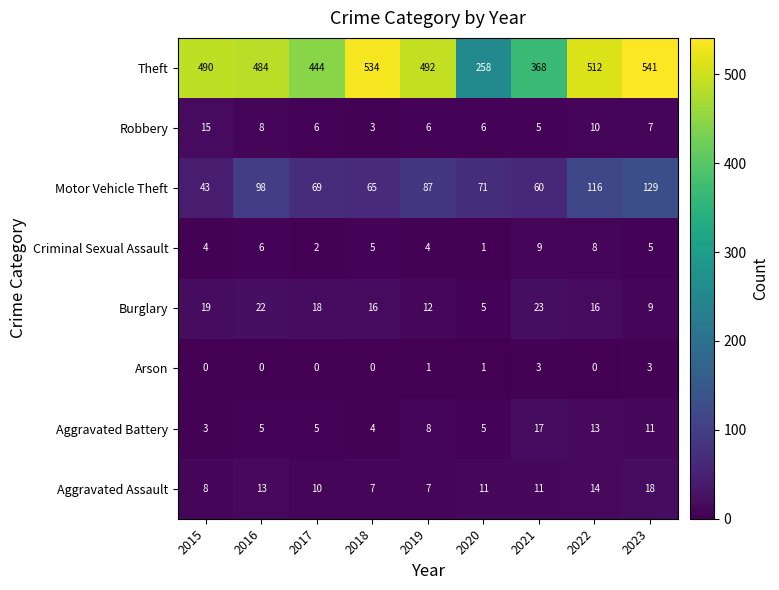

Is it true that Criminal Sexual Assault equals 2 at 2020?

False